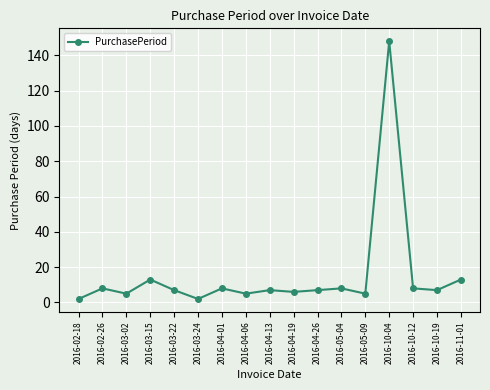

Approximately how many times larger is the value at 2016-04-26 compared to 2016-04-13?

1.0